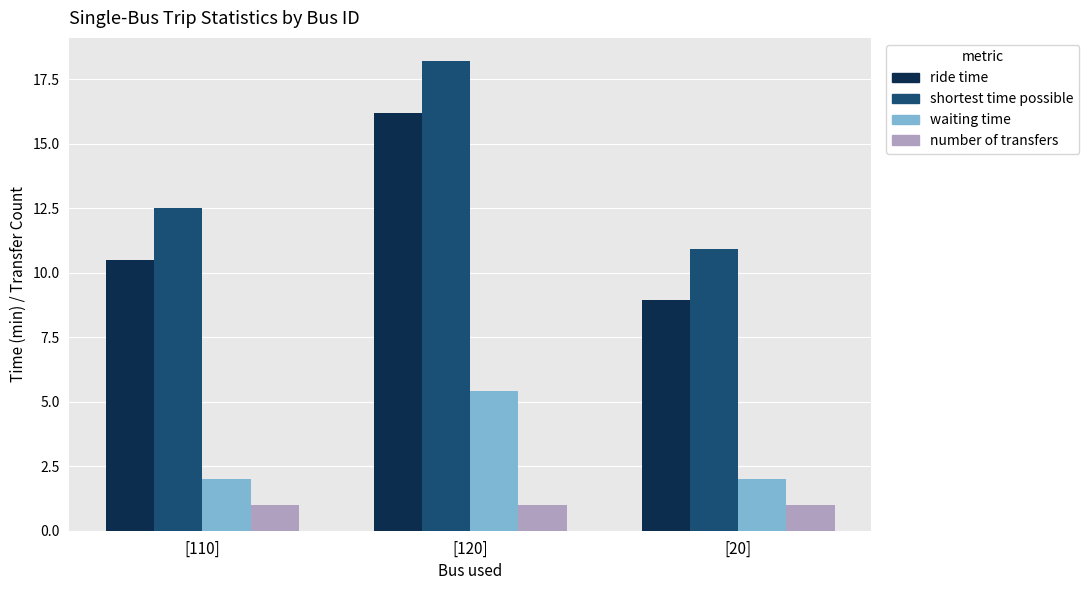

What is the minimum value for ride time?

8.9